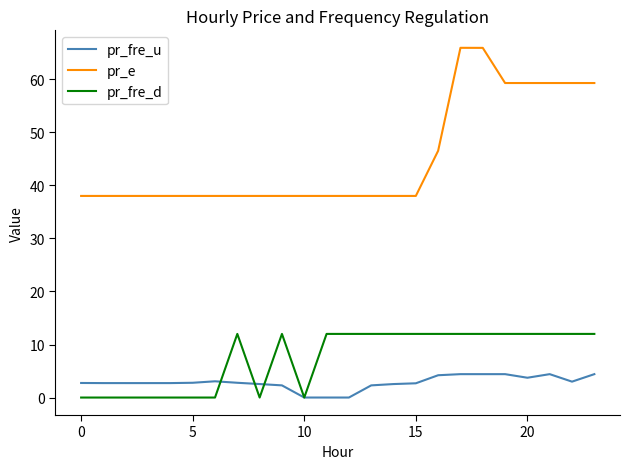

True or false: pr_e and pr_fre_u intersect in this chart.

False